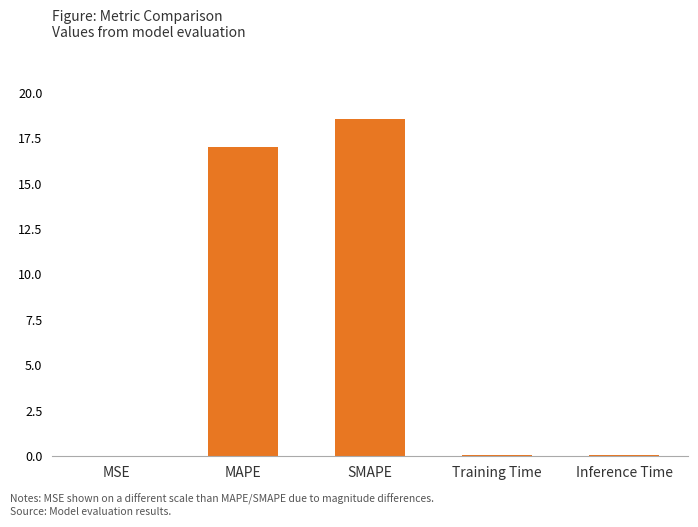

What is the maximum value shown in the chart?

18.6